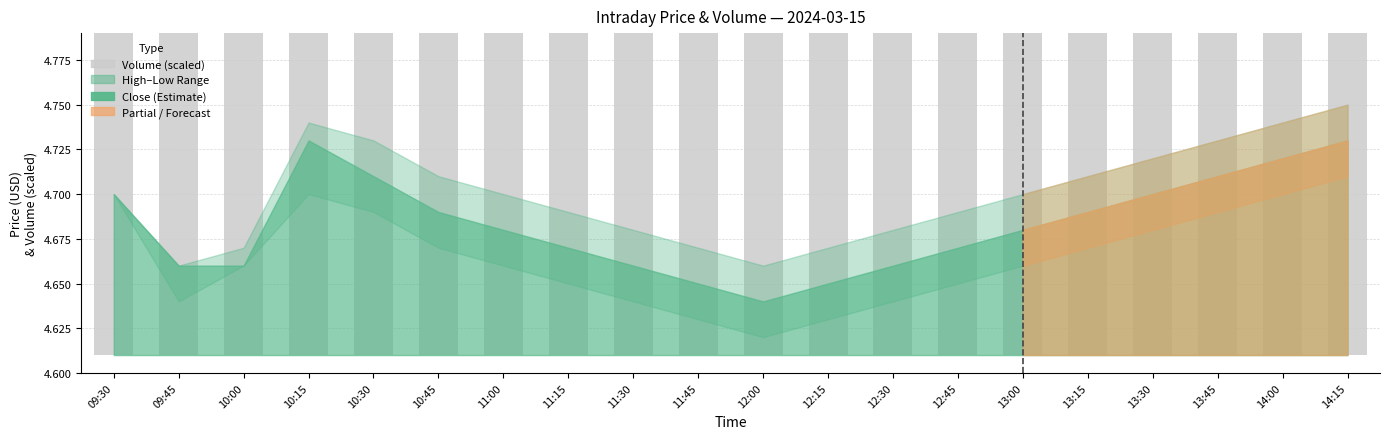

What is the sum of the values at 13:45 and 14:00?

9.3